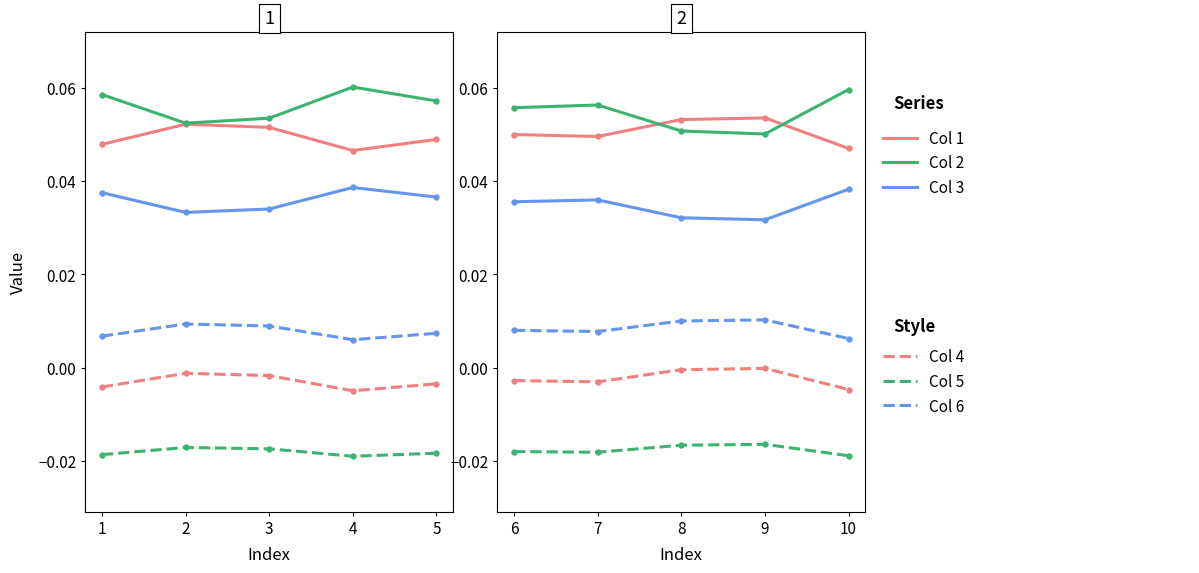

True or false: Col 1 and Col 3 intersect in this chart.

False